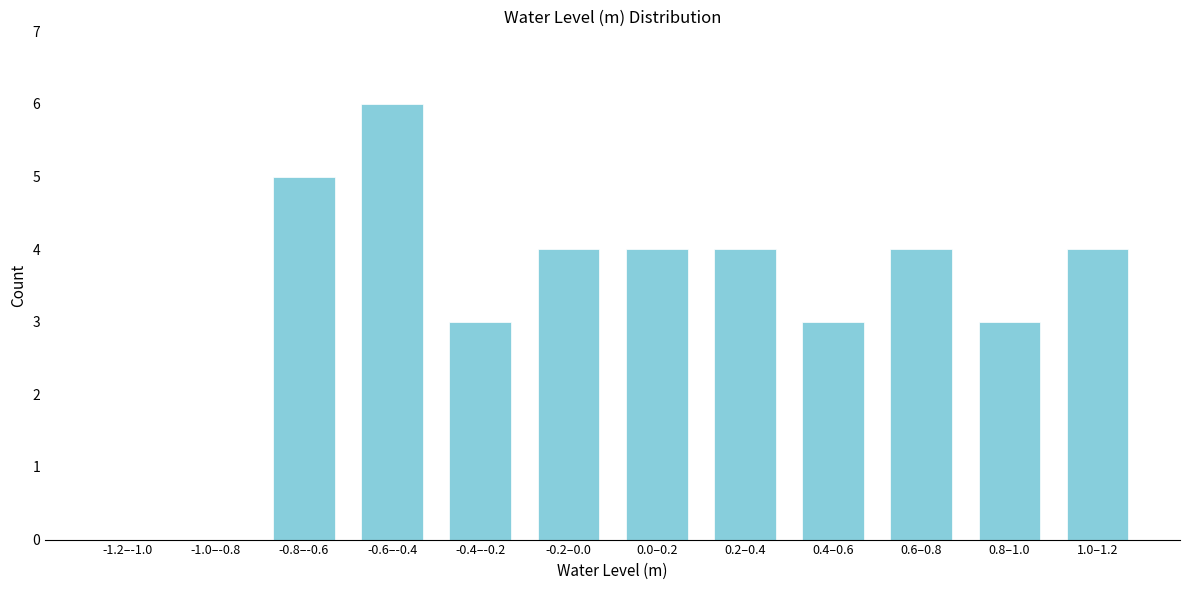

Reading right to left, transcribe all the data shown in this chart.

1.0–1.2=4	0.8–1.0=3	0.6–0.8=4	0.4–0.6=3	0.2–0.4=4	0.0–0.2=4	-0.2–0.0=4	-0.4–-0.2=3	-0.6–-0.4=6	-0.8–-0.6=5	-1.0–-0.8=0	-1.2–-1.0=0